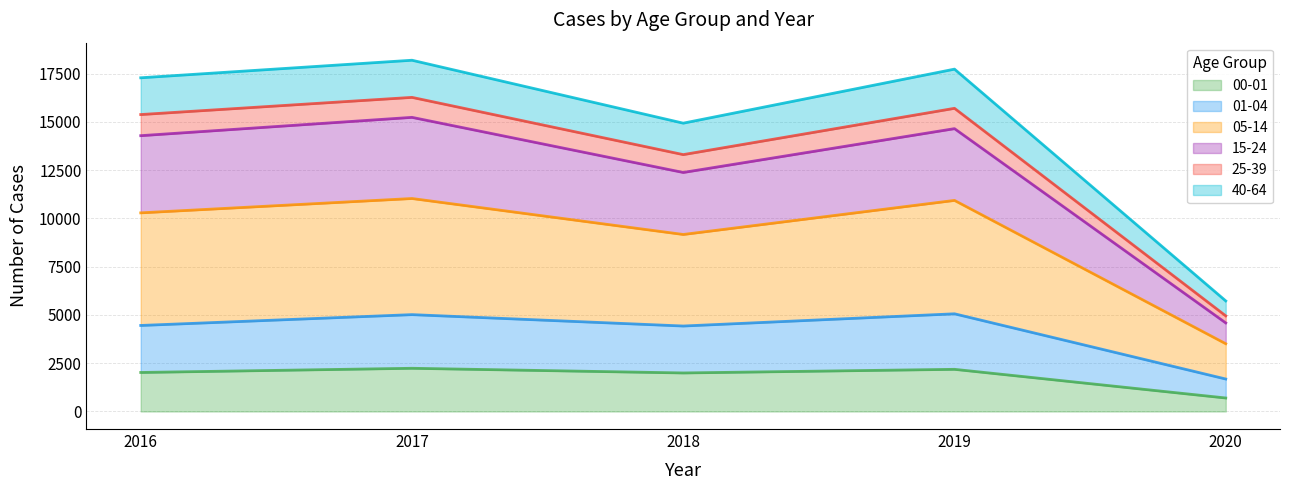

Is the value of 01-04 at 2018 greater than the value of 00-01 at 2016?

Yes